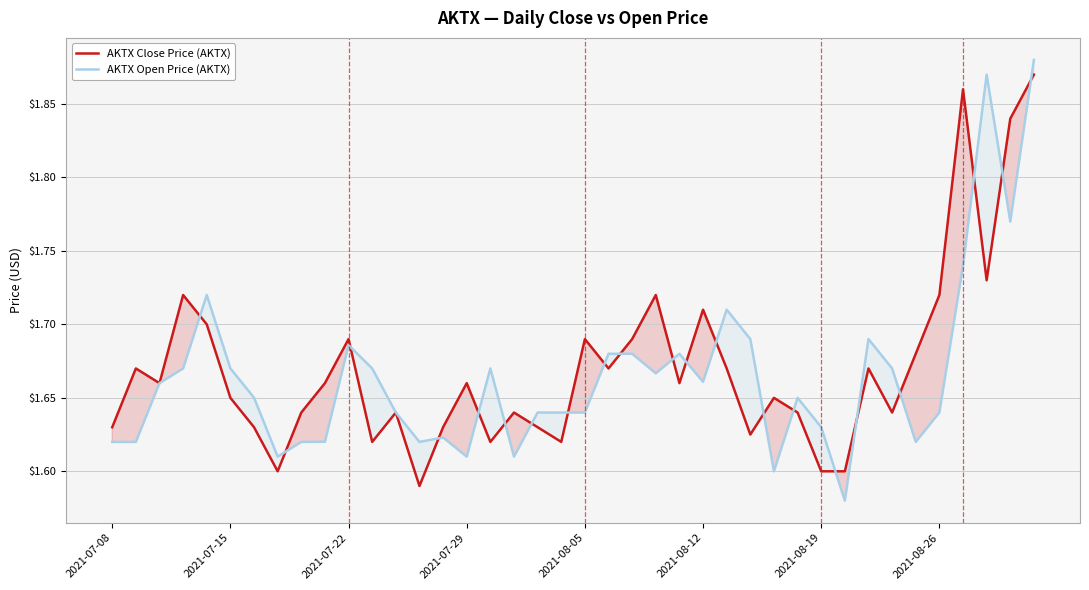

At which category does the chart reach its minimum across all series?

31